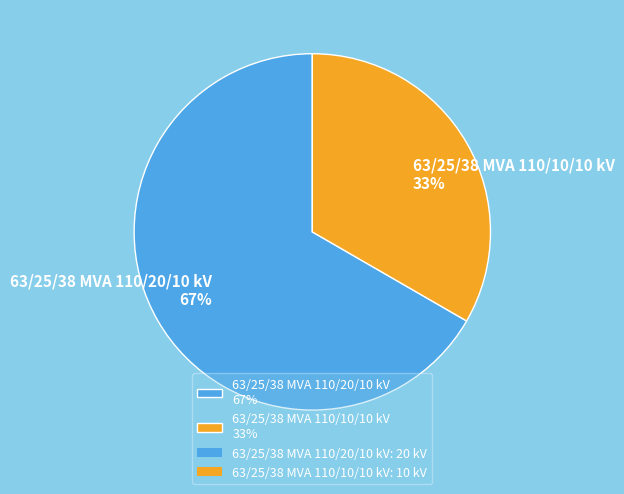

Is there a majority slice in this chart?

Yes